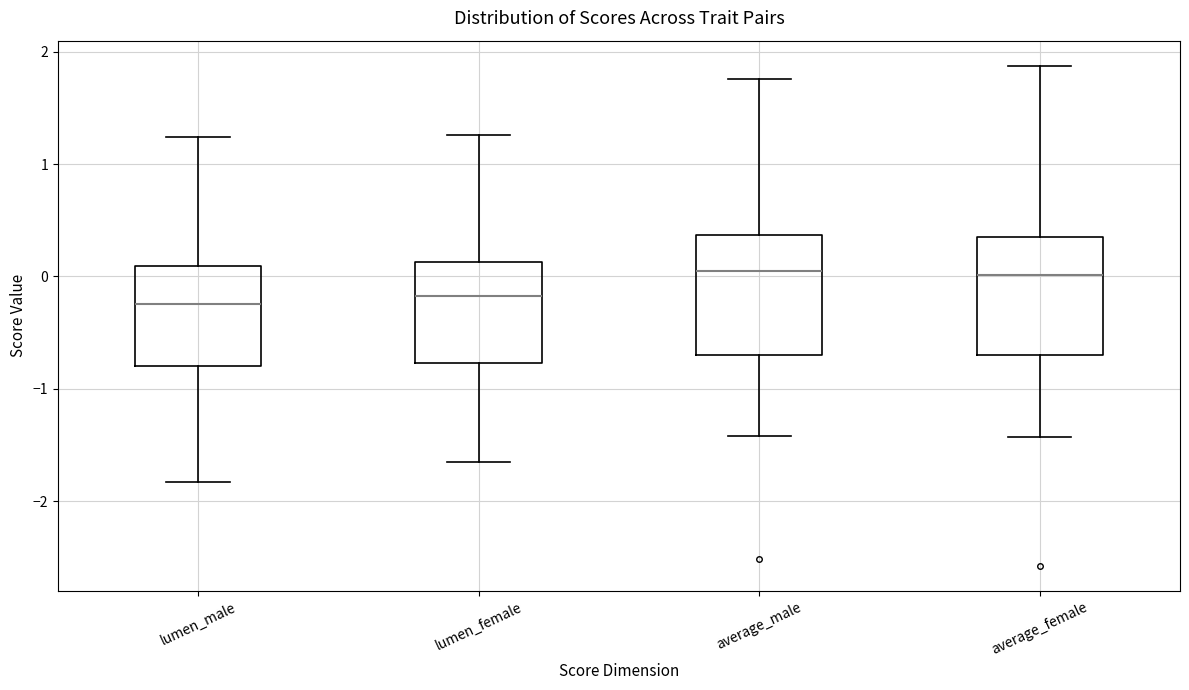

Where does the median line of the box for average_male sit on the y-axis? The values are not printed on the chart, so give them approximately, as read against the axis.

0.0